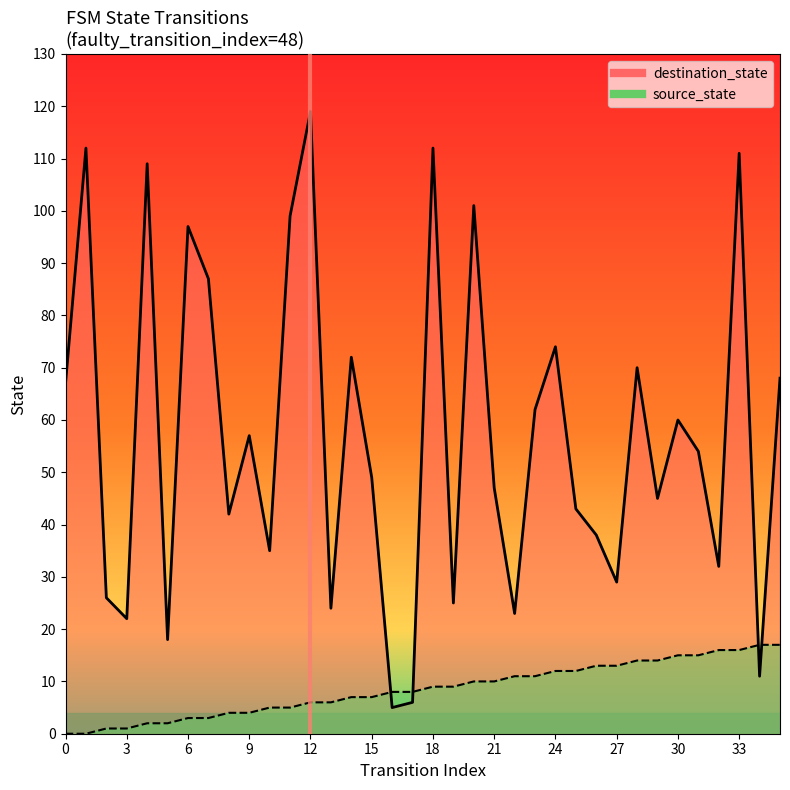

What is the difference between the maximum and second lowest values in the destination_state series?

113